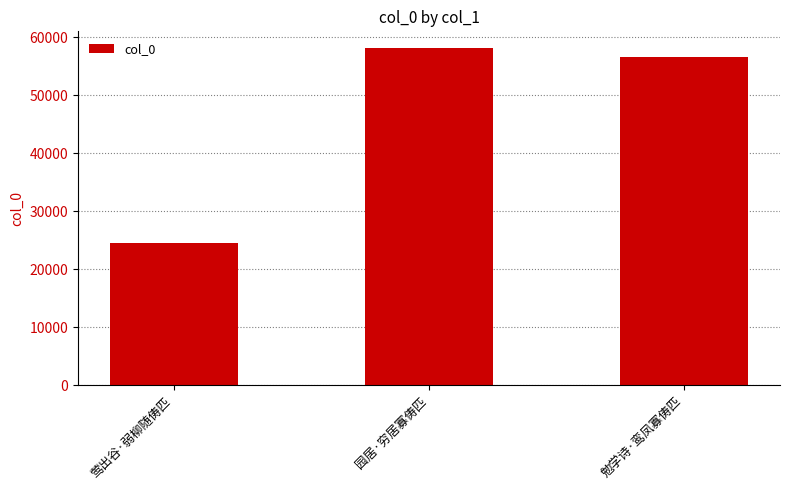

Are the bars horizontal?

No